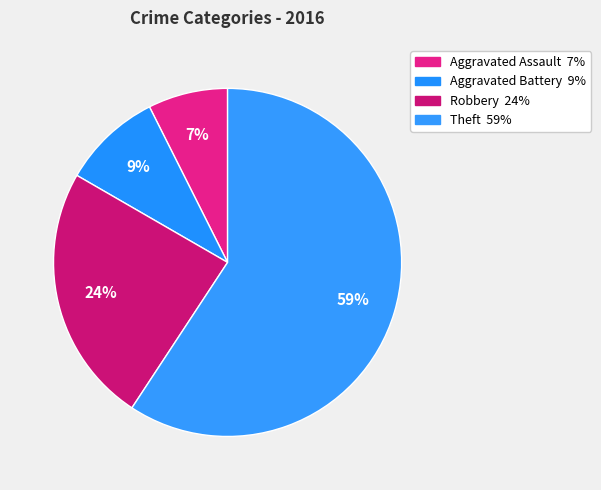

To the nearest percent, what is the combined percentage of Robbery and Aggravated Assault?

31%